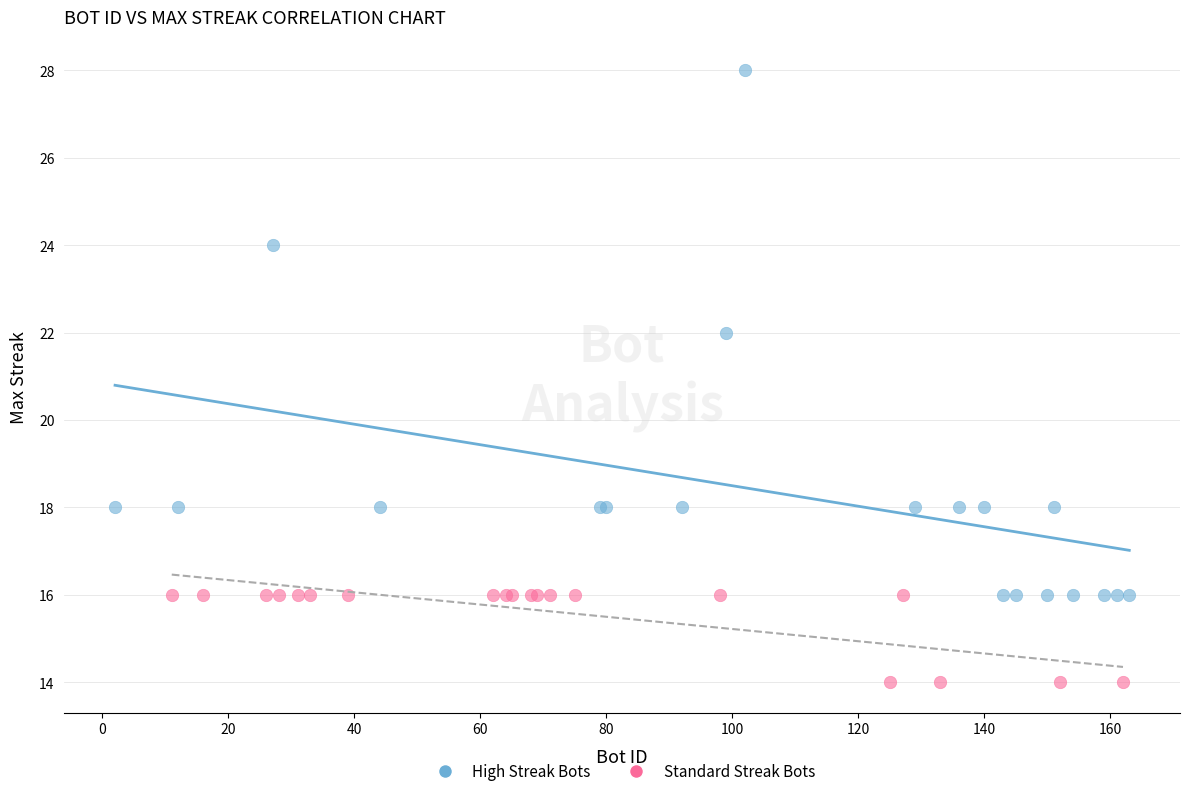

Which series reaches the maximum Y coordinate?

High Streak Bots